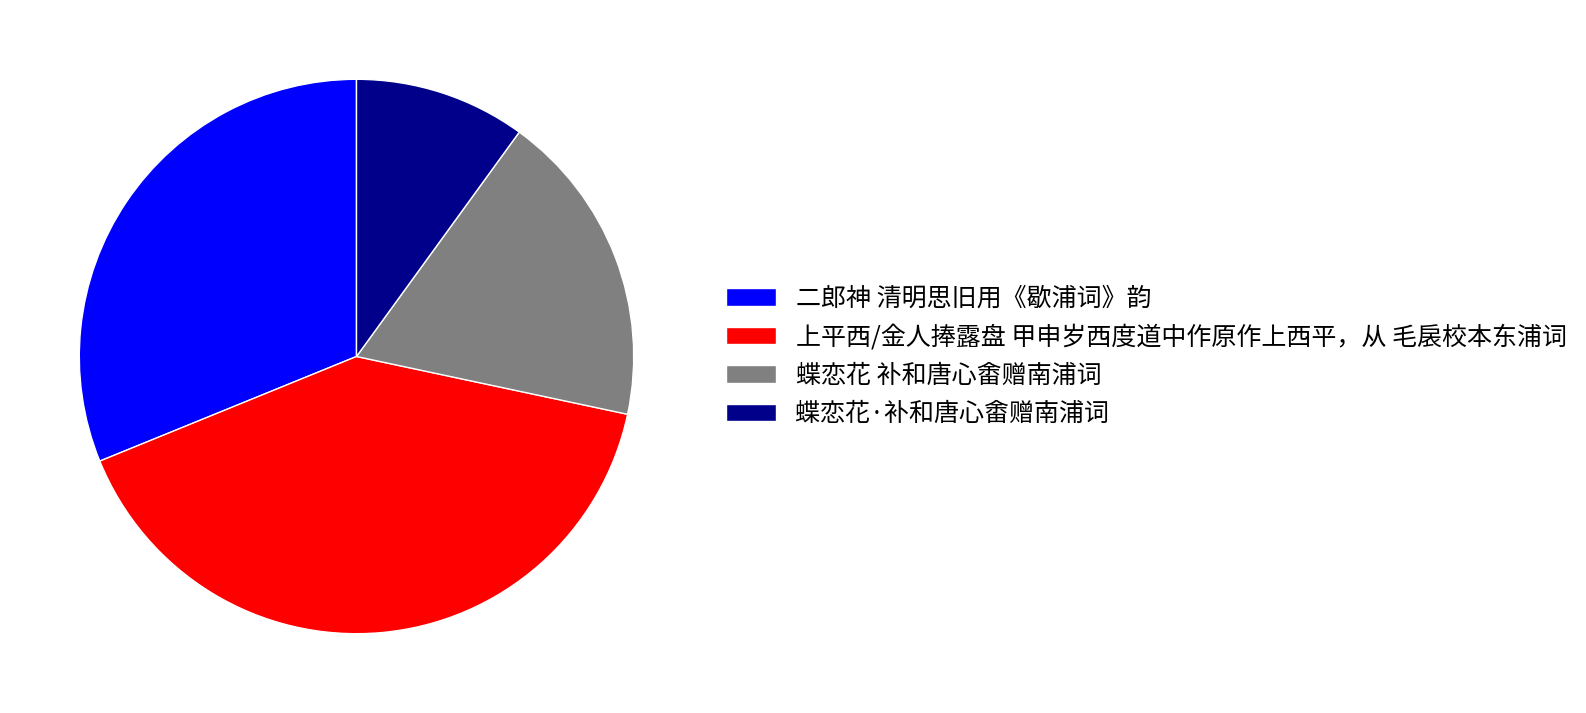

Is the sum of 蝶恋花 补和唐心畬赠南浦词 and 蝶恋花·补和唐心畬赠南浦词 greater than half?

No